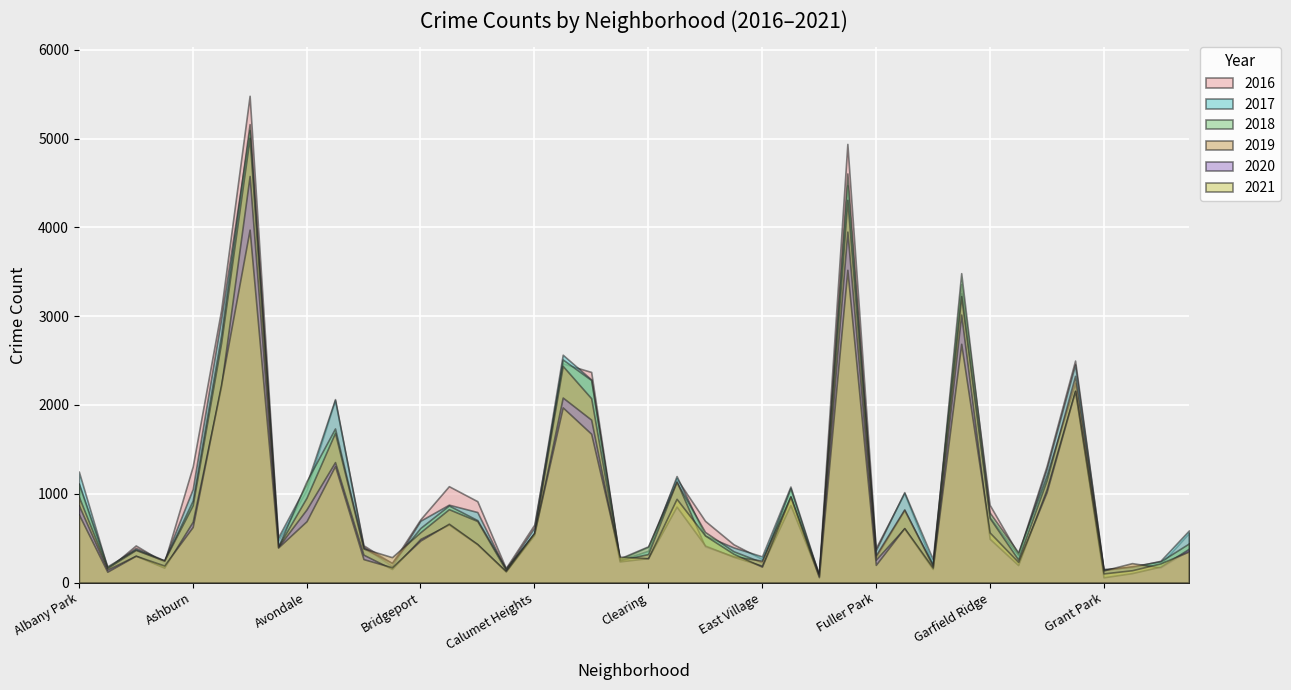

Reading left to right, list all the values displayed in this chart.

2017: 1251	171	391	251	1053	2973	5095	509	1107	2066	404	188	697	878	795	145	620	2566	2288	253	360	1200	531	397	296	1082	87	4472	365	1019	265	3257	742	311	1281	2456	154	176	246	588
2019: 968	166	368	249	872	2701	5008	405	957	1687	385	287	568	827	694	142	561	2440	2076	253	322	1140	407	297	248	972	76	4310	309	825	189	3226	728	261	1153	2328	138	220	171	365
2018: 1117	183	374	248	924	2787	5162	401	1142	1736	386	224	616	869	704	160	554	2513	2281	273	409	1131	571	354	230	1064	75	4607	289	816	201	3484	789	342	1205	2250	141	185	240	442
2020: 870	147	303	169	686	2212	4578	400	825	1357	315	154	493	654	431	126	538	2084	1835	239	276	856	418	291	191	873	75	3952	259	611	154	3018	494	198	1052	2157	60	107	181	382
2021: 768	123	303	193	627	2236	3974	395	692	1313	265	173	474	664	435	130	559	1973	1676	293	275	944	531	325	180	969	62	3522	200	615	170	2689	565	233	1019	2161	104	140	217	351
2016: 1110	151	419	227	1308	3071	5481	475	1046	2053	421	219	713	1086	917	164	653	2468	2372	262	401	1173	696	432	267	965	103	4939	389	1007	205	3361	876	323	1313	2500	146	180	204	559